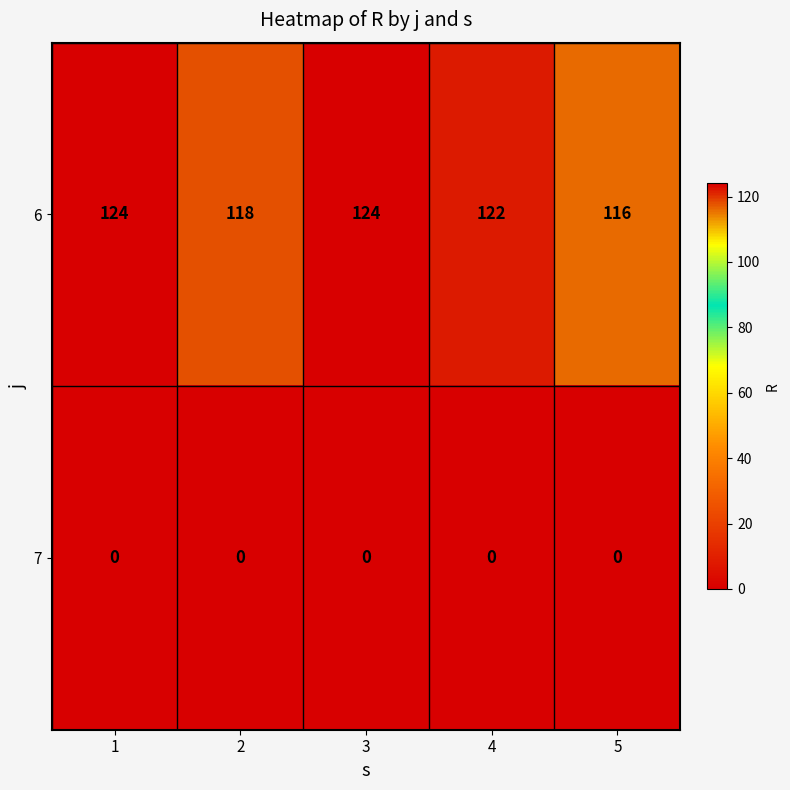

Which series has the widest spread of values?

6